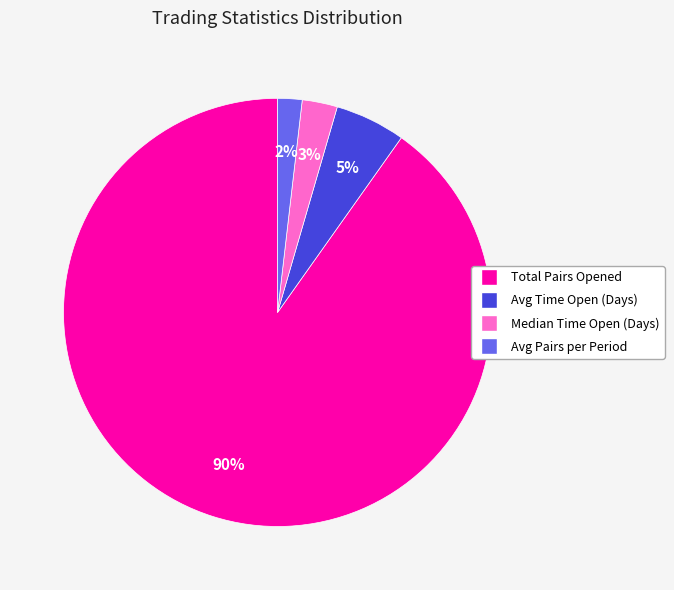

Do Total Pairs Opened and Avg Pairs per Period together represent more than half of the pie?

Yes